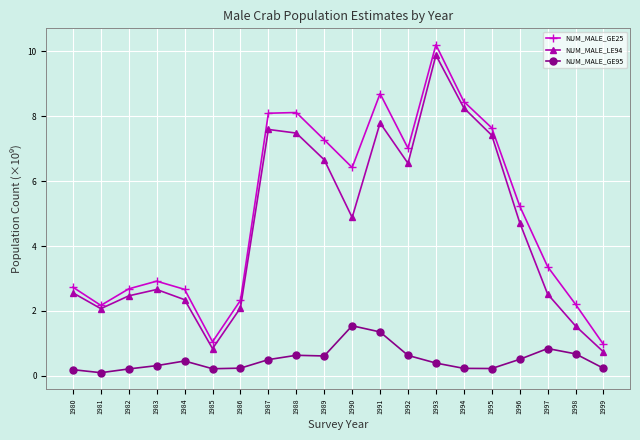

Rank the series by their maximum value, from highest to lowest.

NUM_MALE_GE25, NUM_MALE_LE94, NUM_MALE_GE95